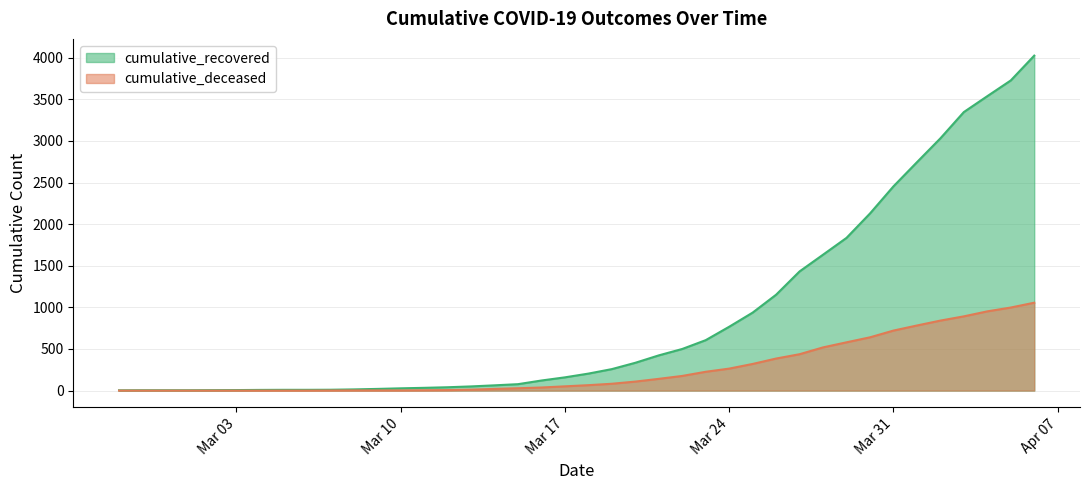

Does the chart display data point markers on the line(s)?

No